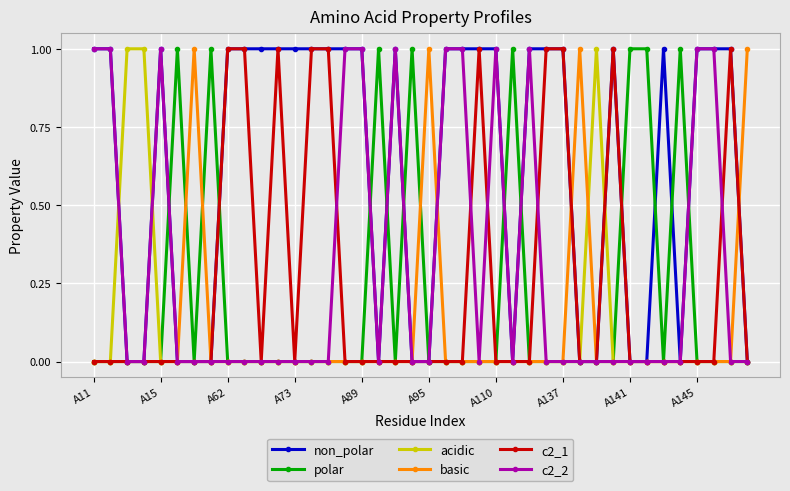

True or false: c2_2 has more than 0 points higher than both neighbors.

True